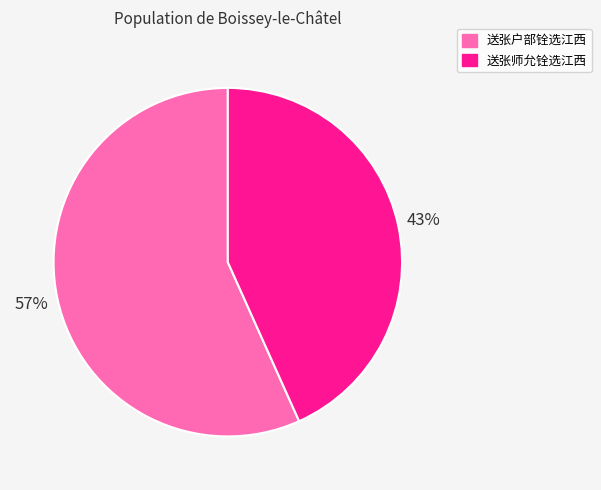

Which category has the smallest portion of the pie?

送张师允铨选江西